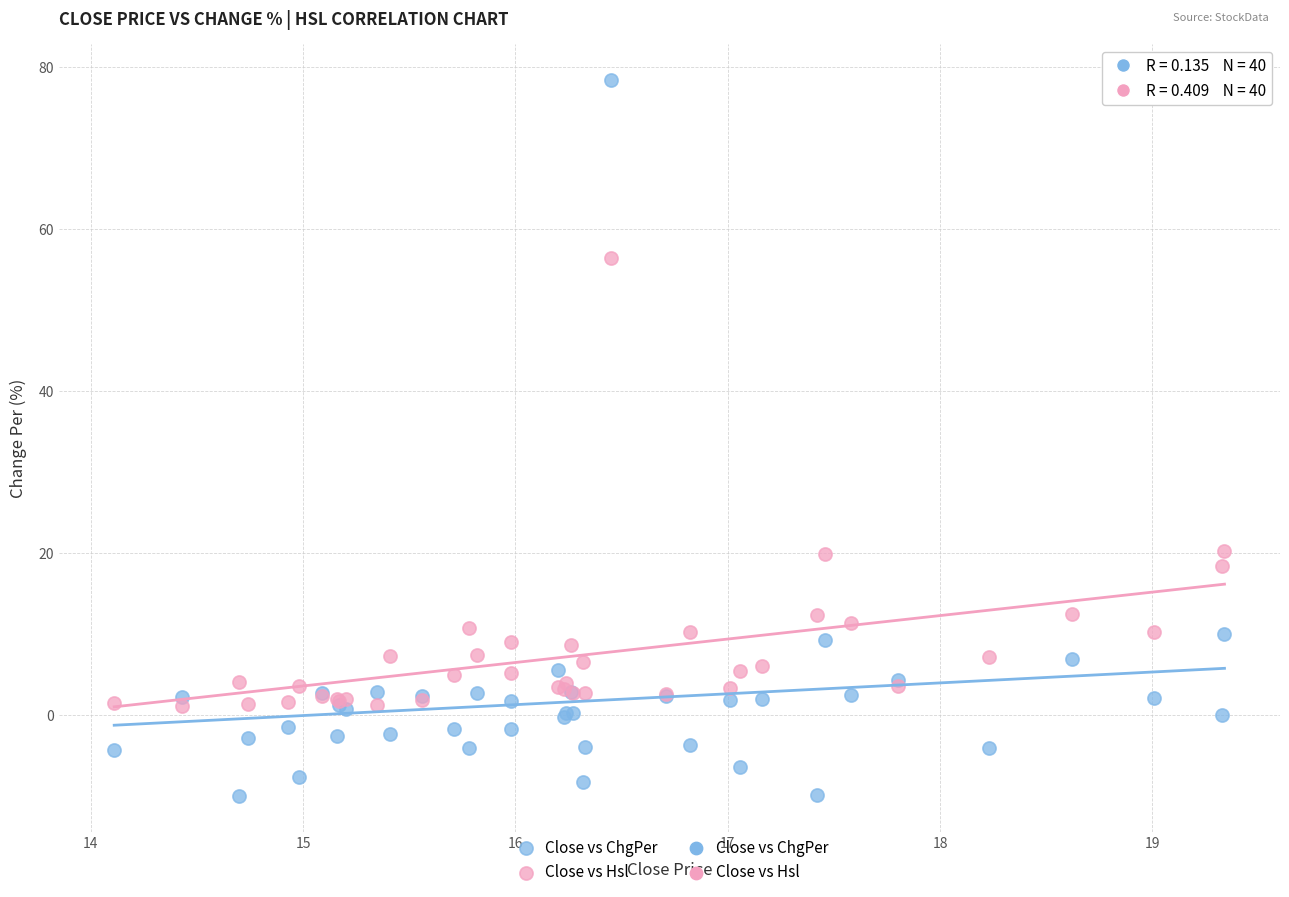

Which series contains the highest Y value?

Close vs ChgPer